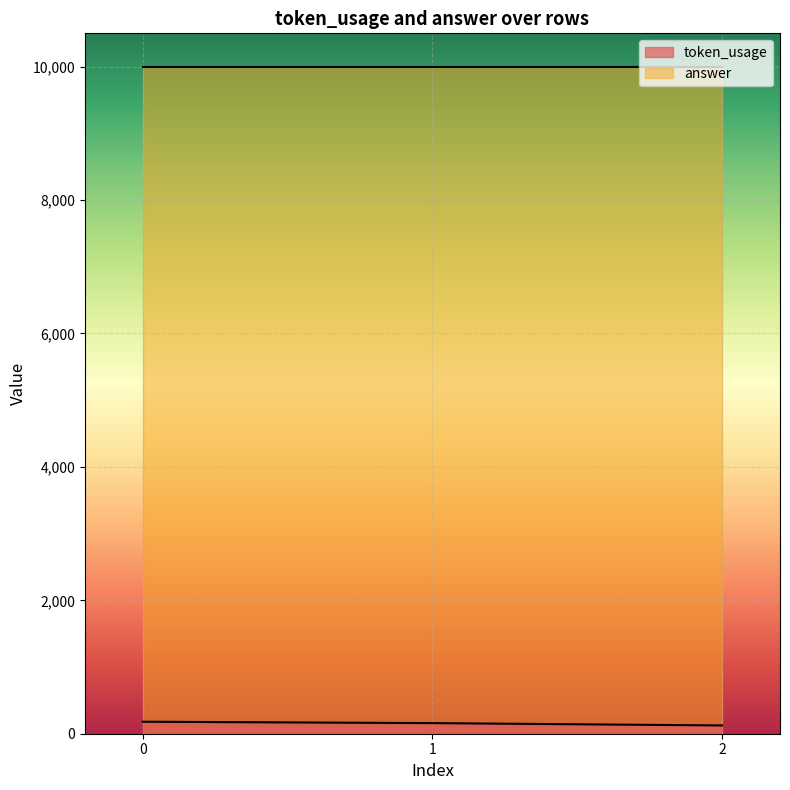

What is the sum of the values at 1 and 0?

339